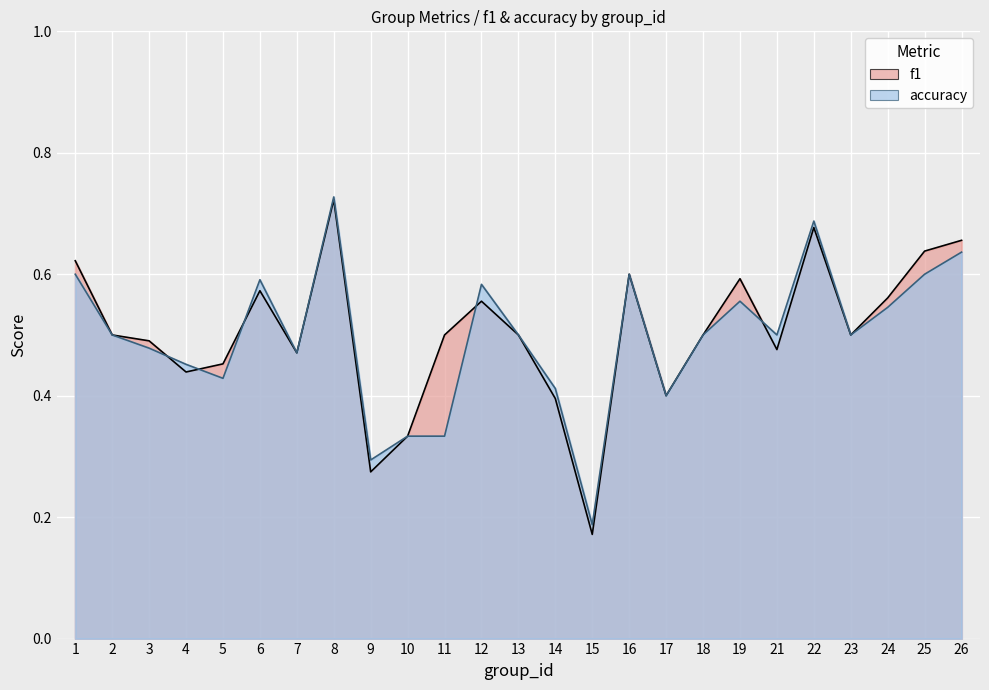

What is the difference between the maximum and minimum values in the f1 series?

0.6